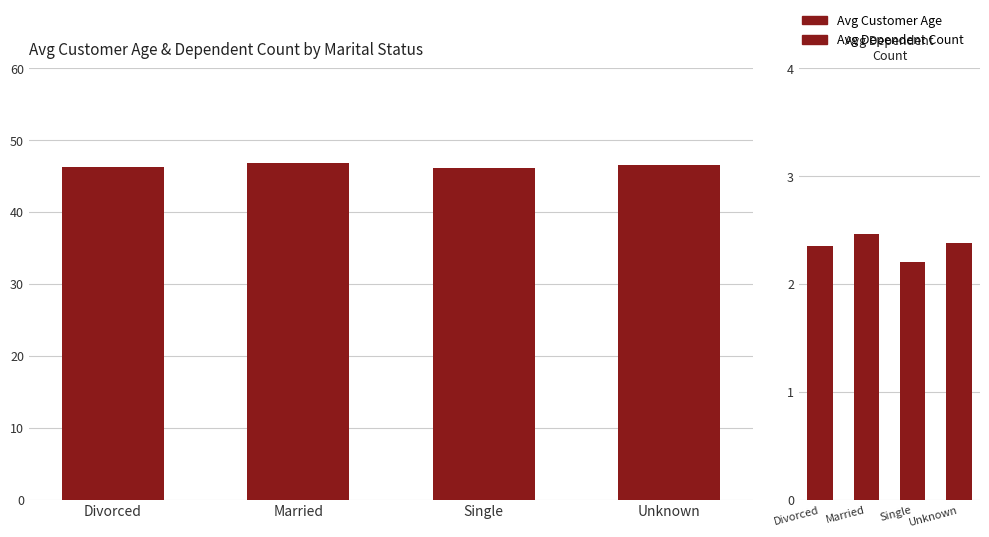

The Avg Customer Age series shows 46.8 at Married. True or false?

True